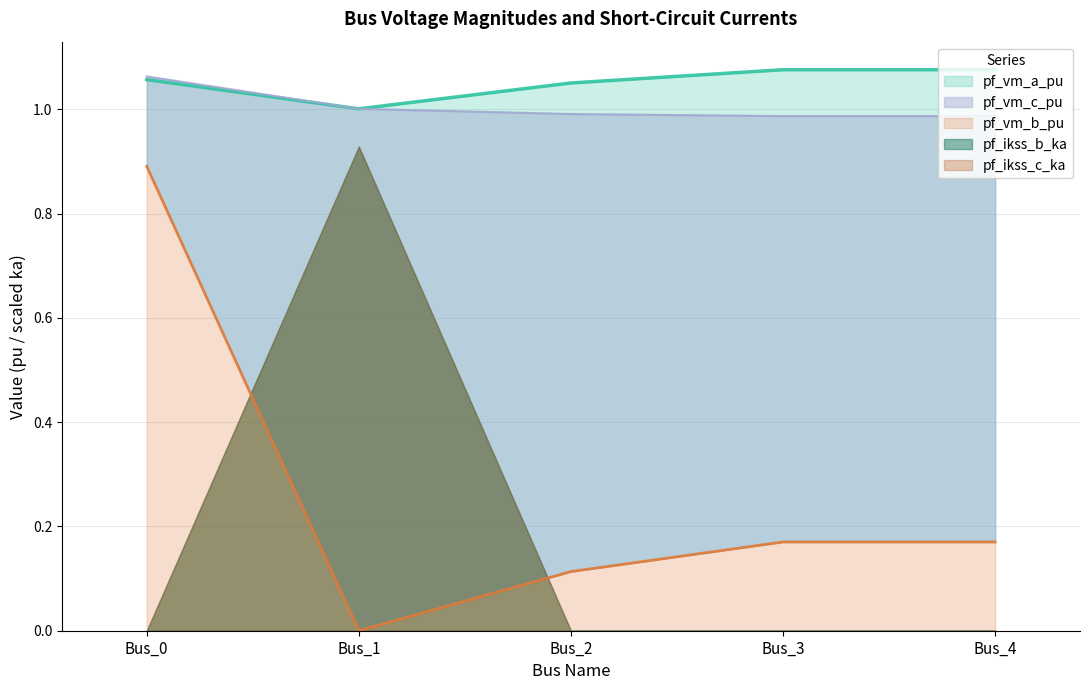

What is the total value across all series at Bus_2?

2.2